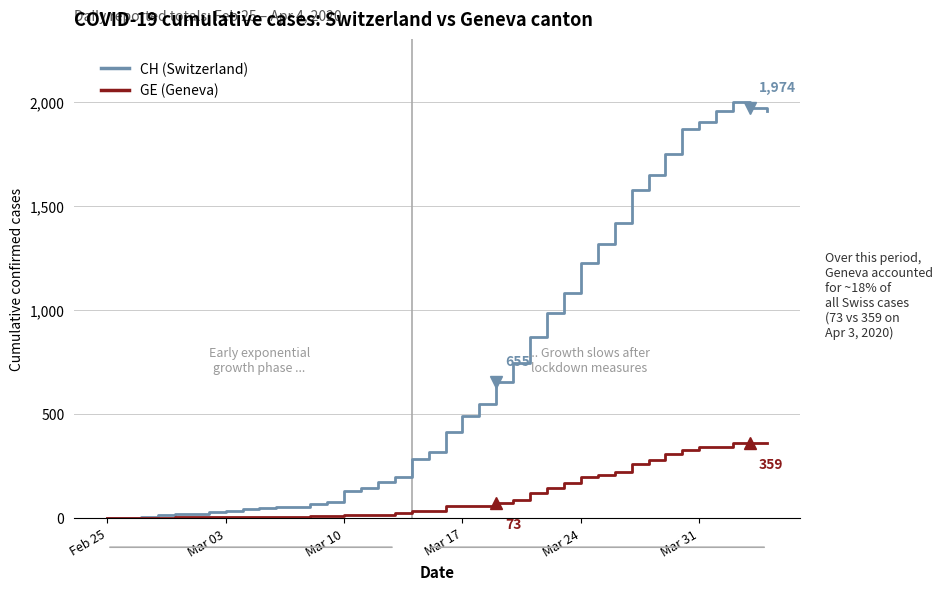

How many lines are shown in the chart?

2